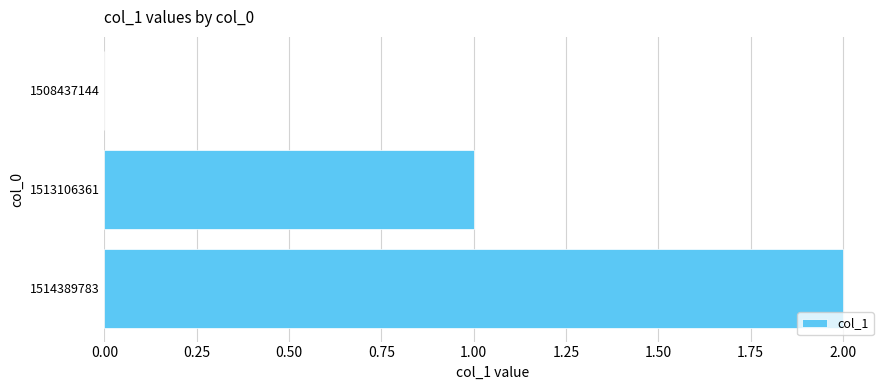

Which has a higher value, 1513106361 or 1514389783?

1514389783